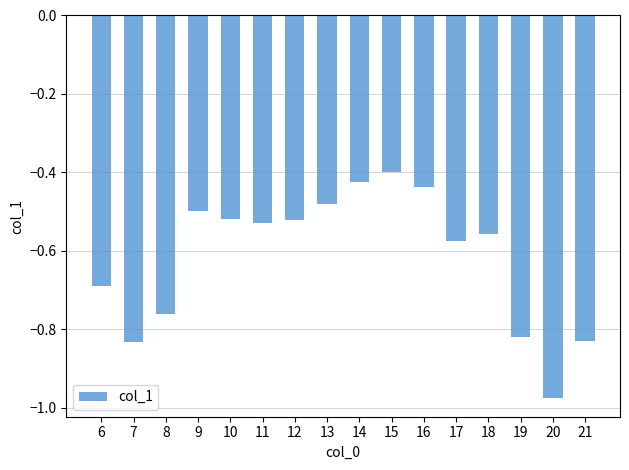

The chart shows a value of -1.3 at 8. True or false?

False